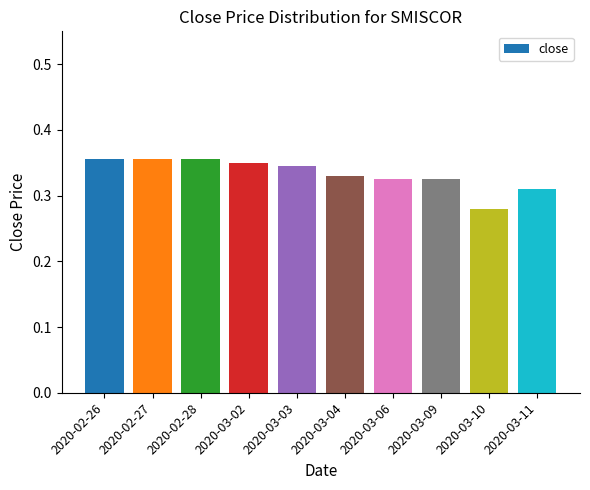

What is the label of the 1st bar from the left?

2020-02-26